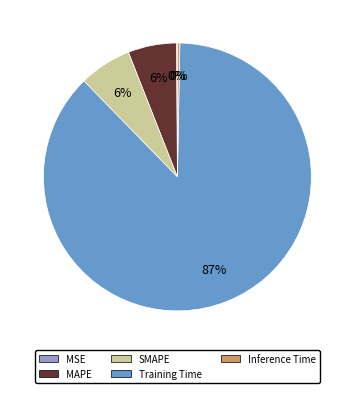

True or false: Inference Time accounts for 0% of the total.

True